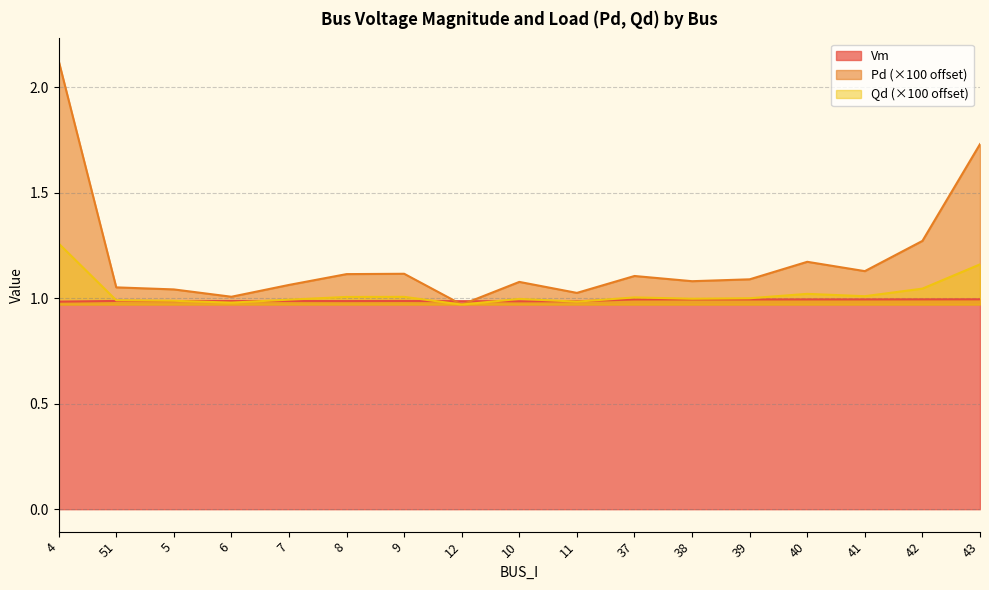

Rank the series by their average value, from highest to lowest.

Pd (×100 offset), Qd (×100 offset), Vm